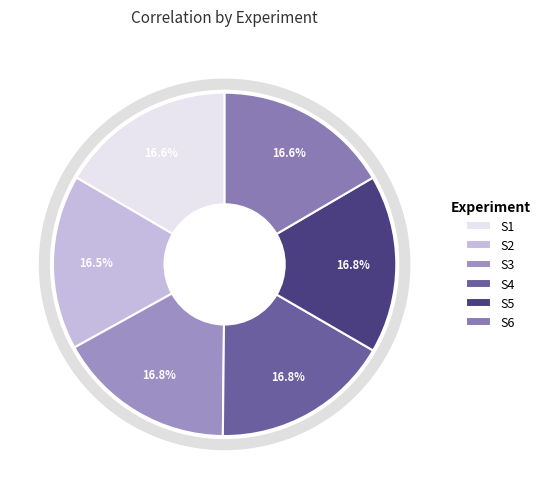

To the nearest percent, what percentage of the pie is S5?

17%